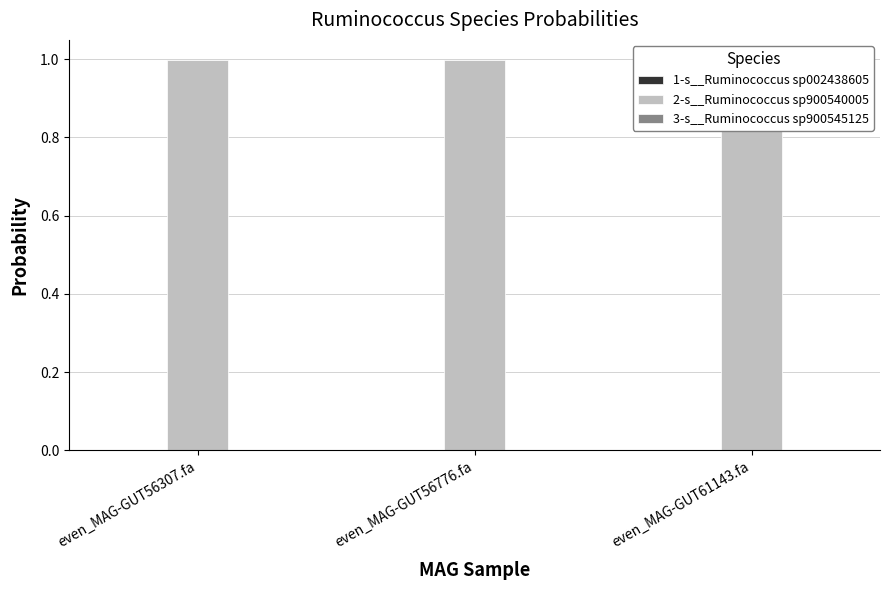

What position from the right is even_MAG-GUT61143.fa?

1